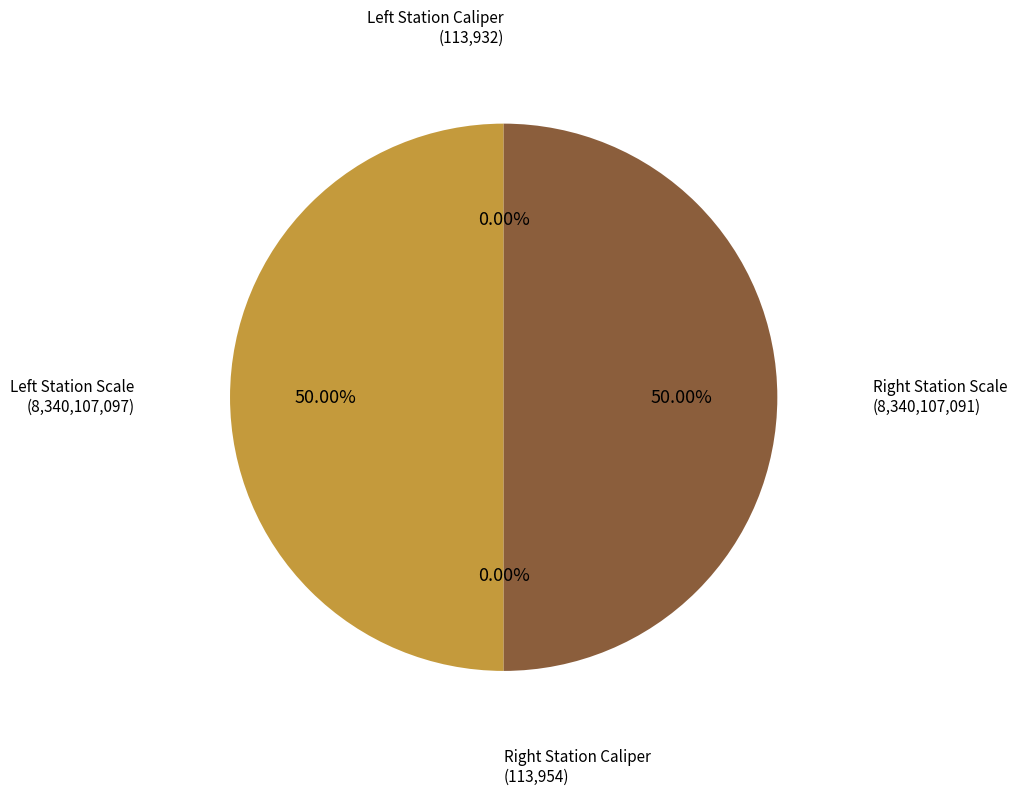

What is the largest slice in the pie chart?

Left Station Scale